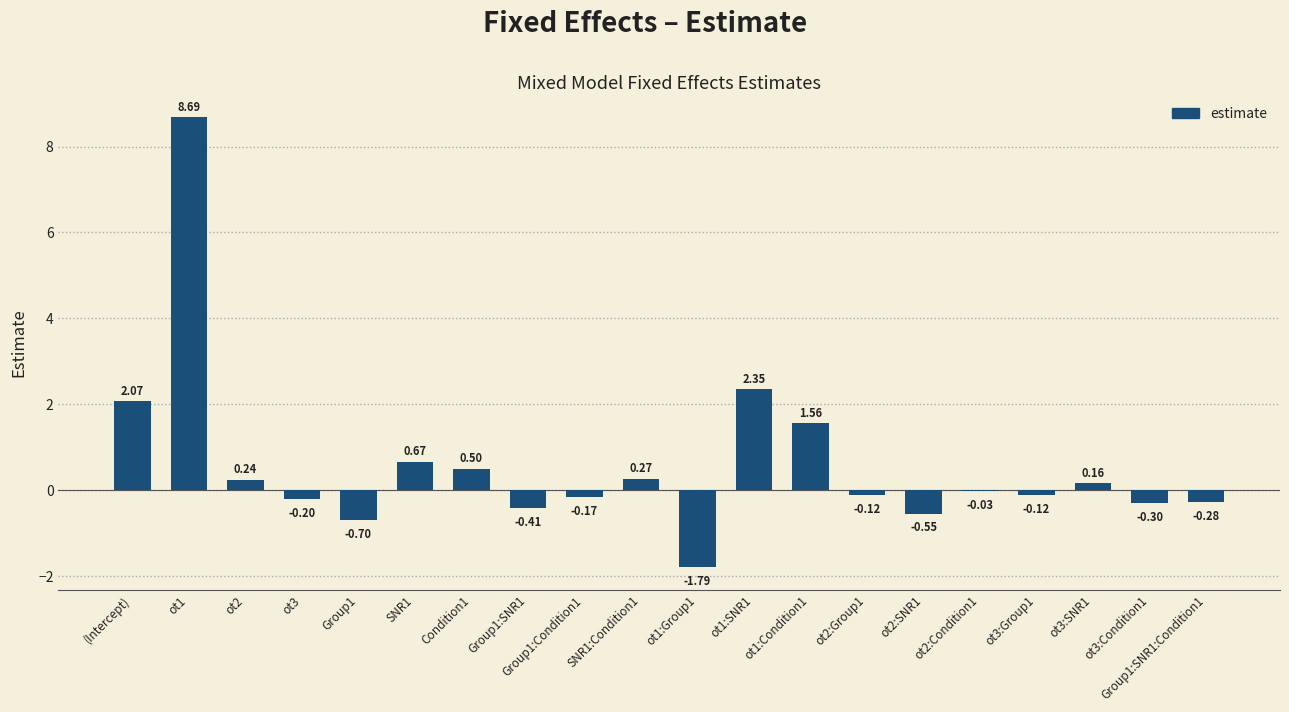

Which has a higher value, Group1:SNR1 or ot1?

ot1